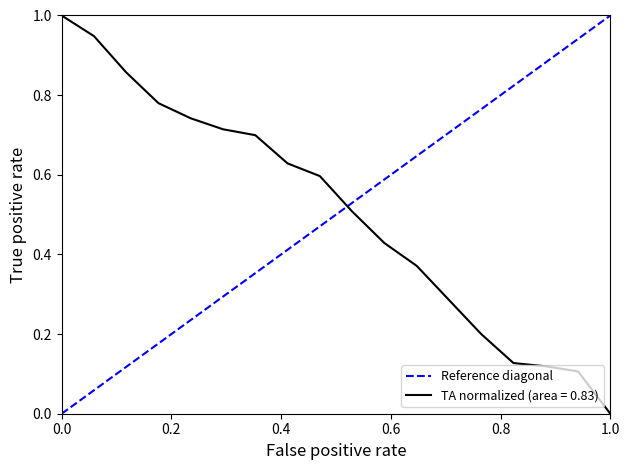

What is the sum of all values?

1